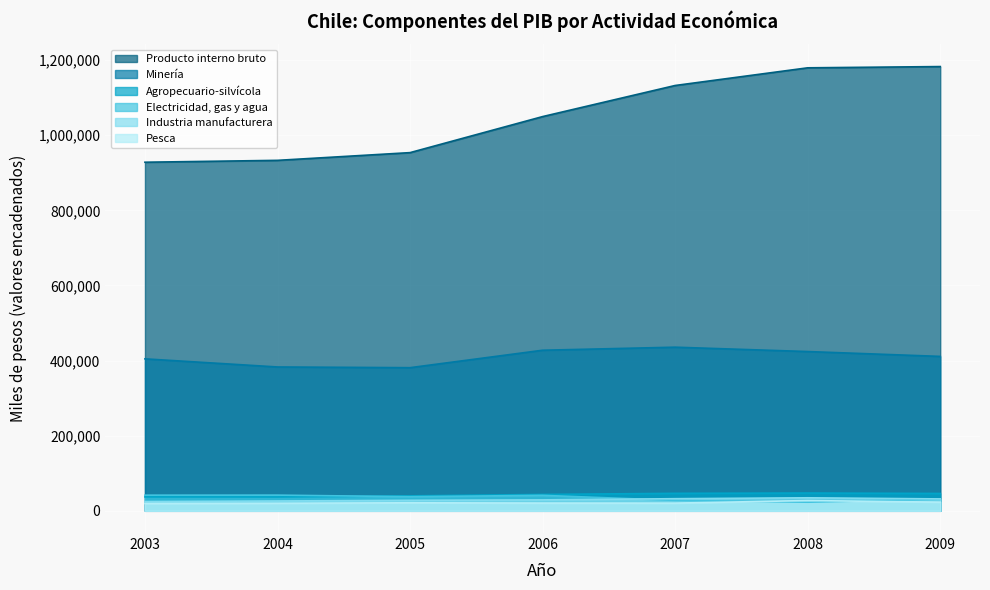

Which category has the lowest value across all series?

2003